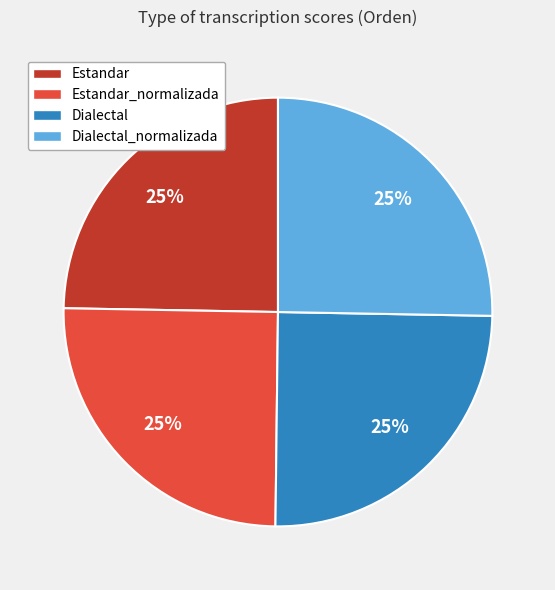

The Dialectal slice represents 25% of the pie. True or false?

True